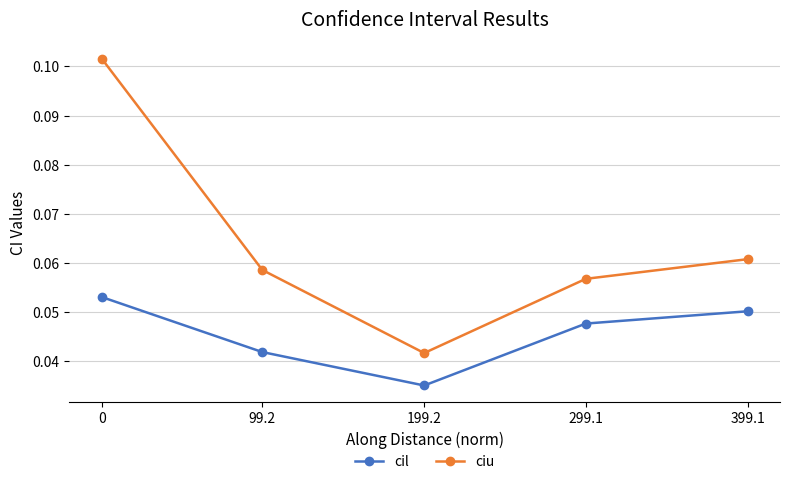

What position from the right is 99.2?

4